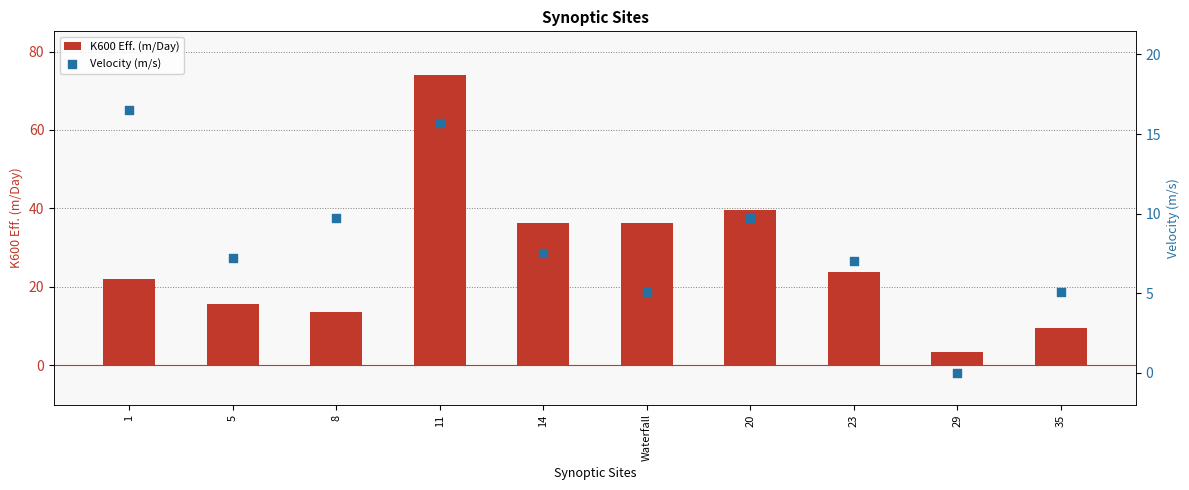

At how many categories does at least one series exceed 26?

4